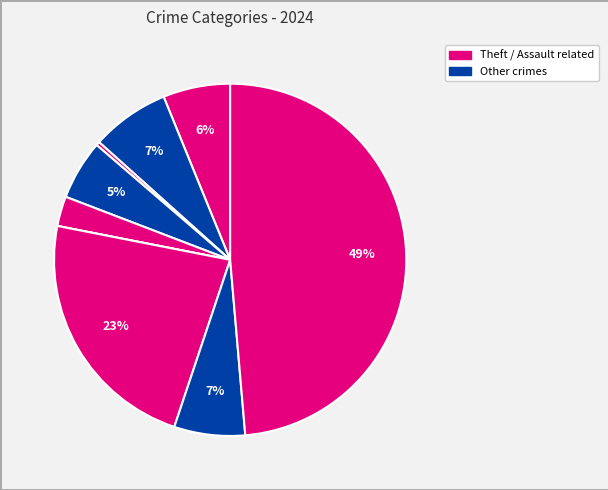

To the nearest percent, what is the average slice percentage?

11%